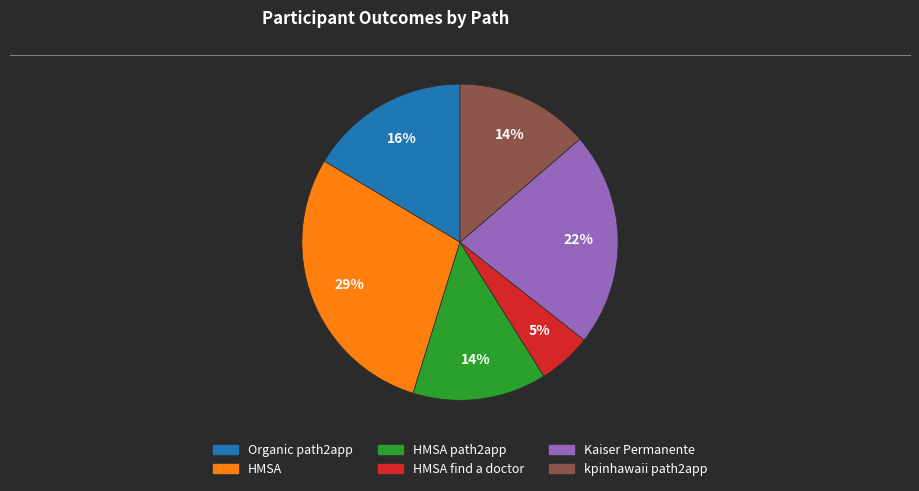

How many slices are in this pie chart?

6